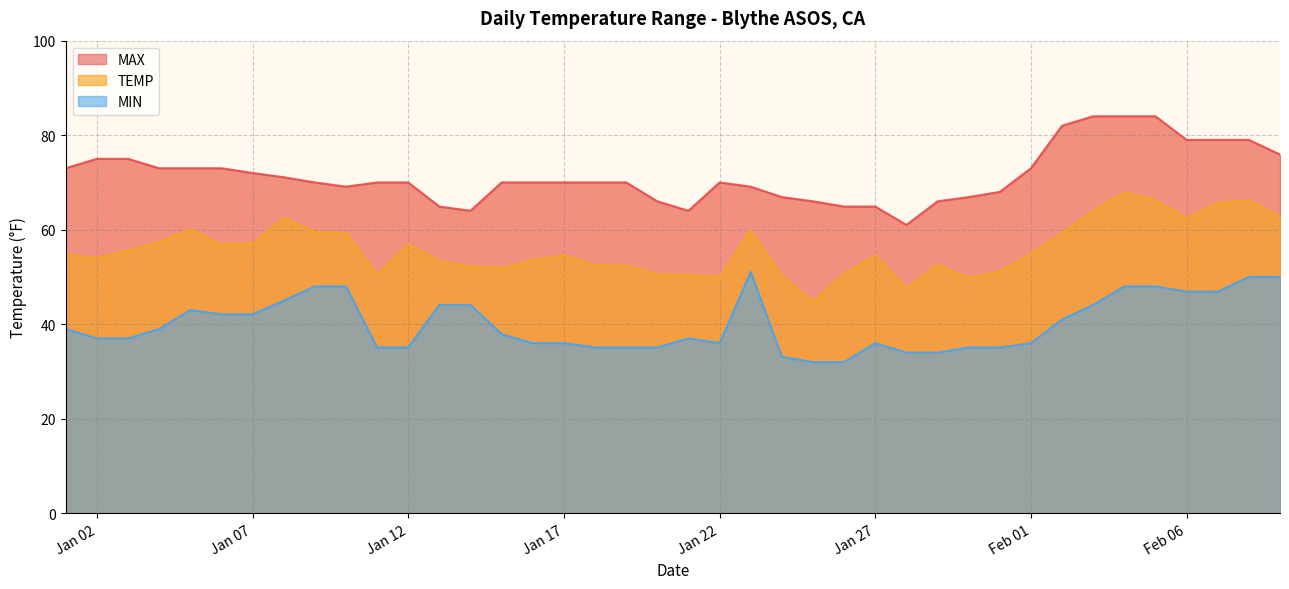

How many distinct data groups are displayed?

3